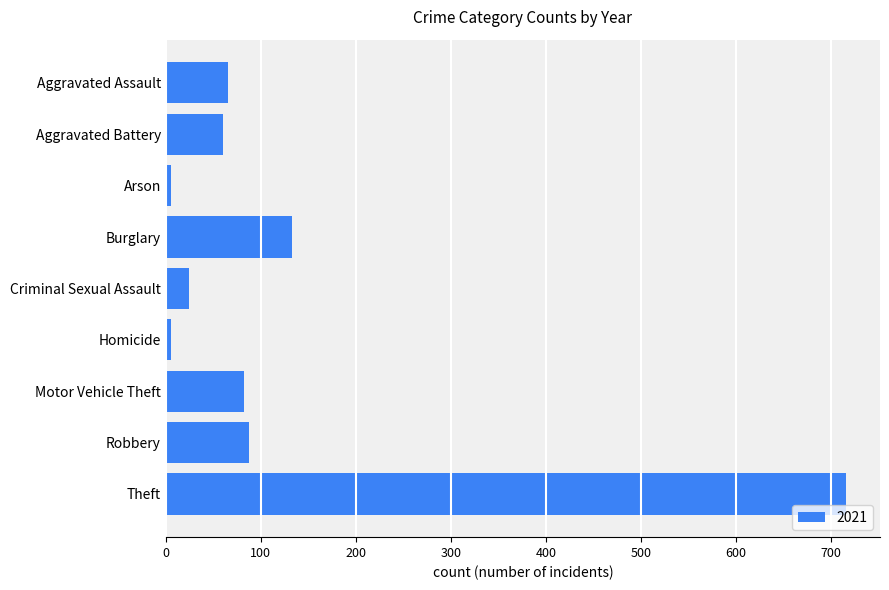

What is the label of the 2nd bar from the top?

Aggravated Battery